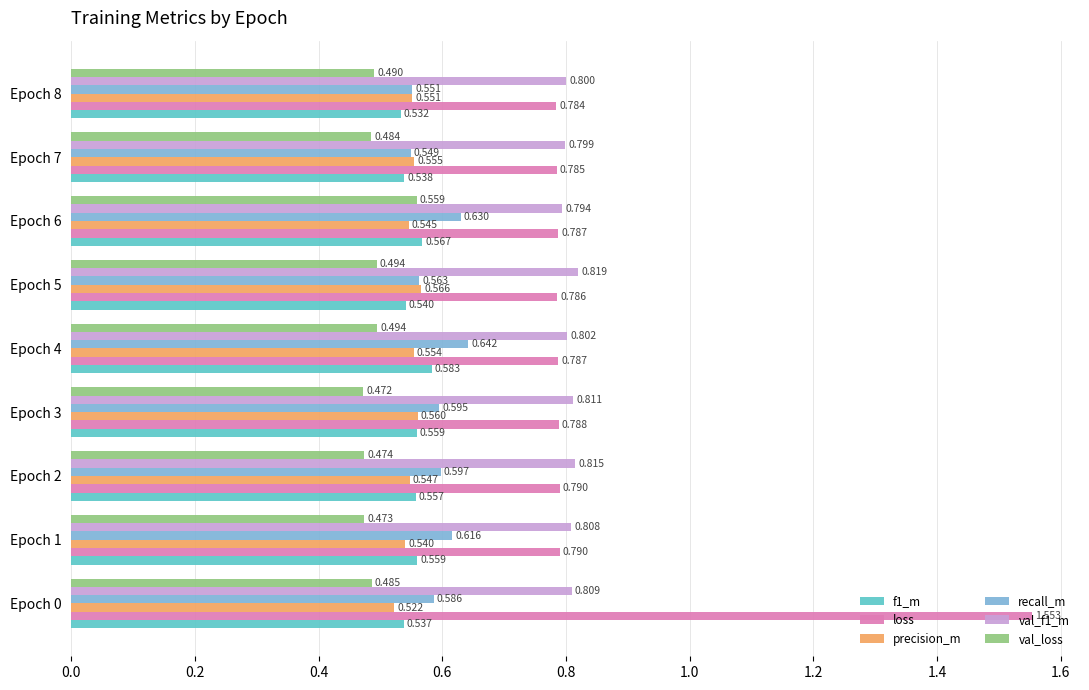

Which series changed the most between Epoch 0 and Epoch 1?

loss